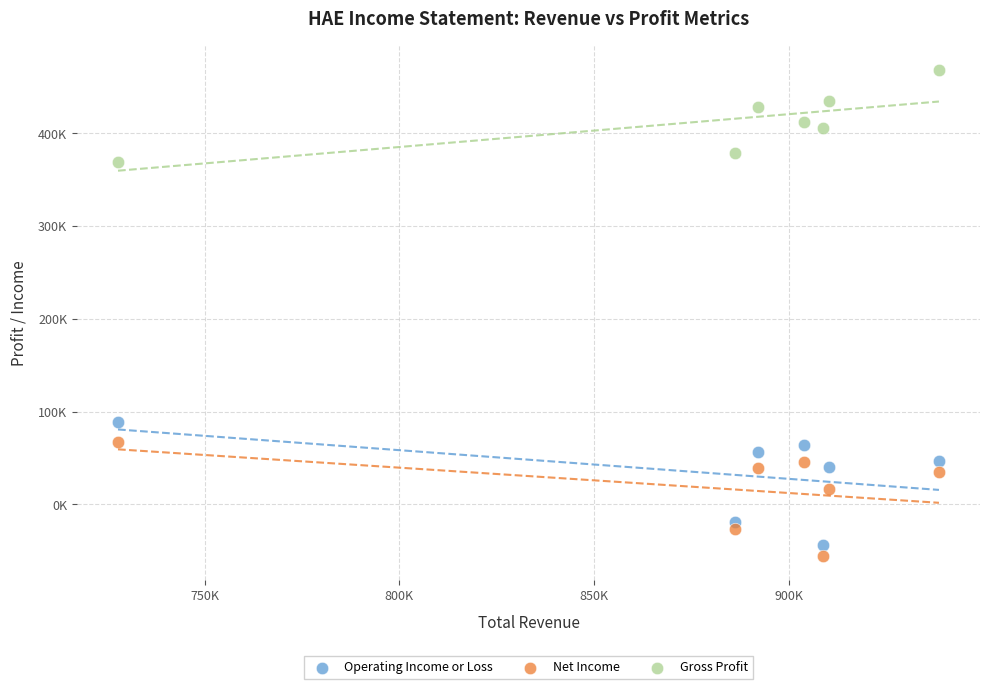

Which series has the widest spread of Y values?

Operating Income or Loss